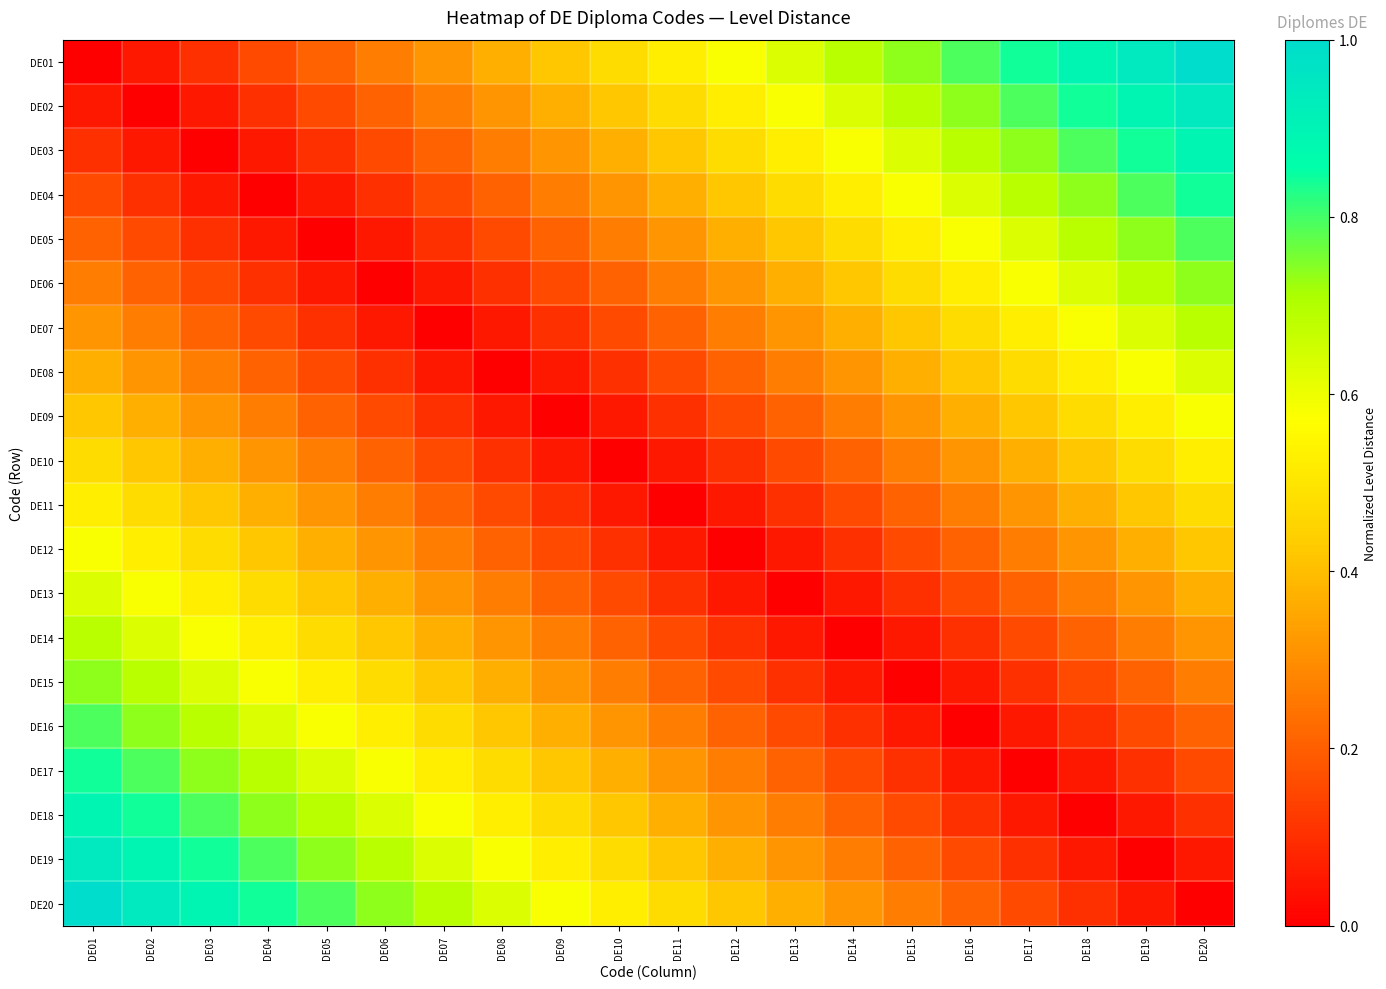

List the series in order of their peak value, lowest first.

DE10, DE11, DE09, DE12, DE08, DE13, DE07, DE14, DE06, DE15, DE05, DE16, DE04, DE17, DE03, DE18, DE02, DE19, DE01, DE20